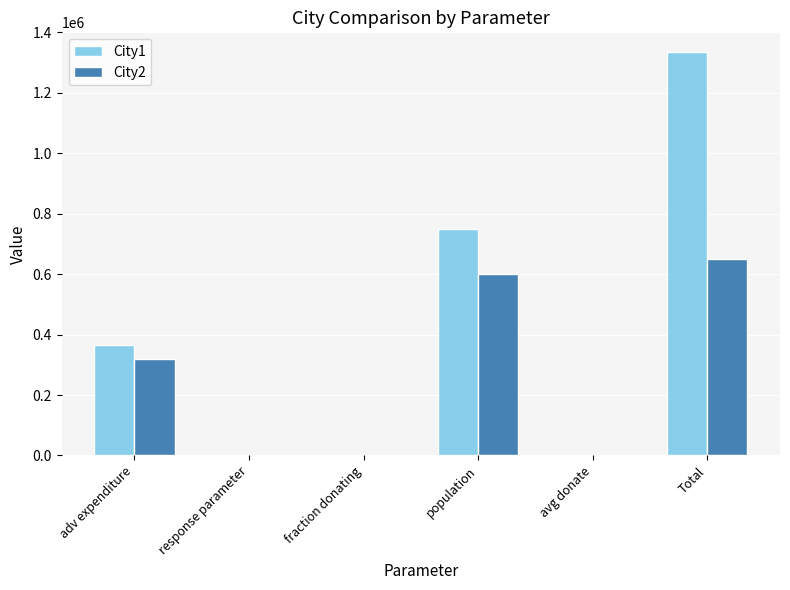

At which label does City1 reach its peak?

Total